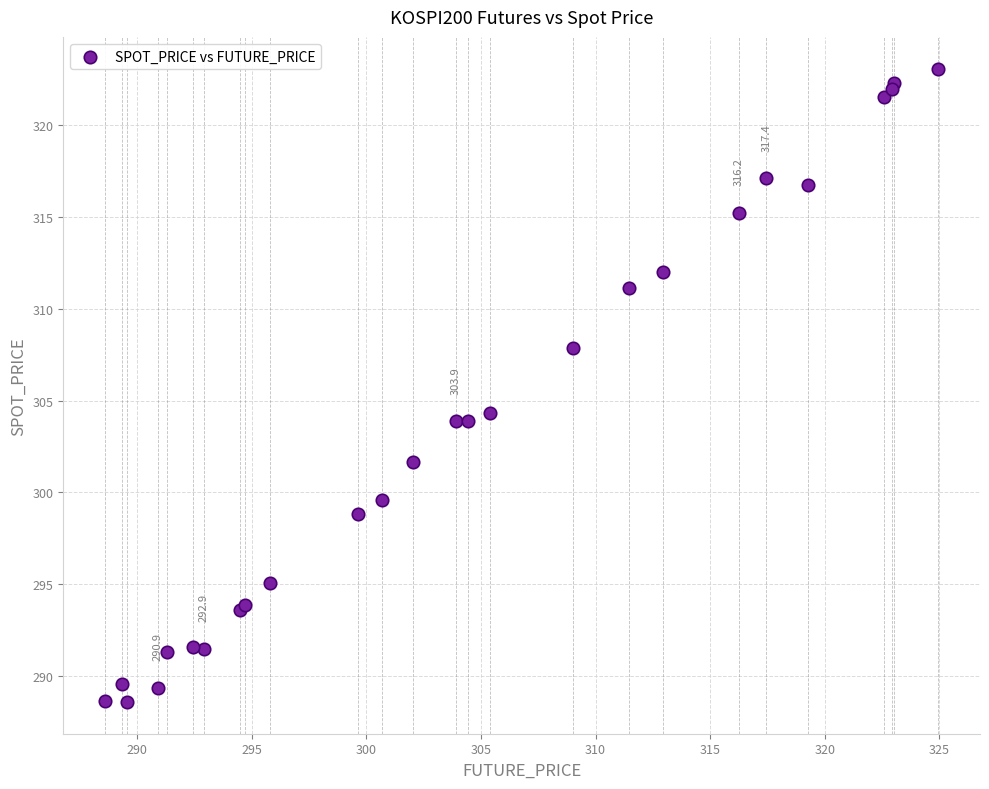

What Y value in the scatter plot is closest to 305?

304.3